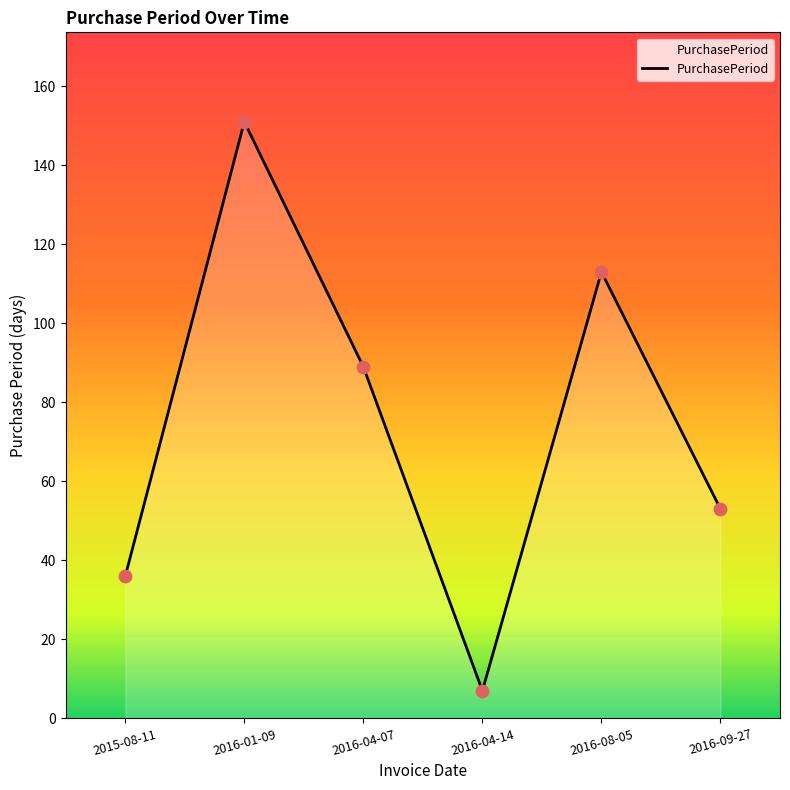

What is the change in value from 2015-08-11 to 2016-04-07?

+53